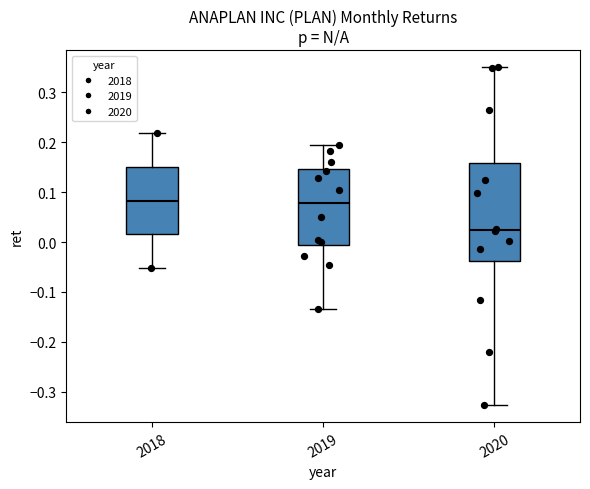

Which box is the tallest, from its lower edge to its upper edge?

2020